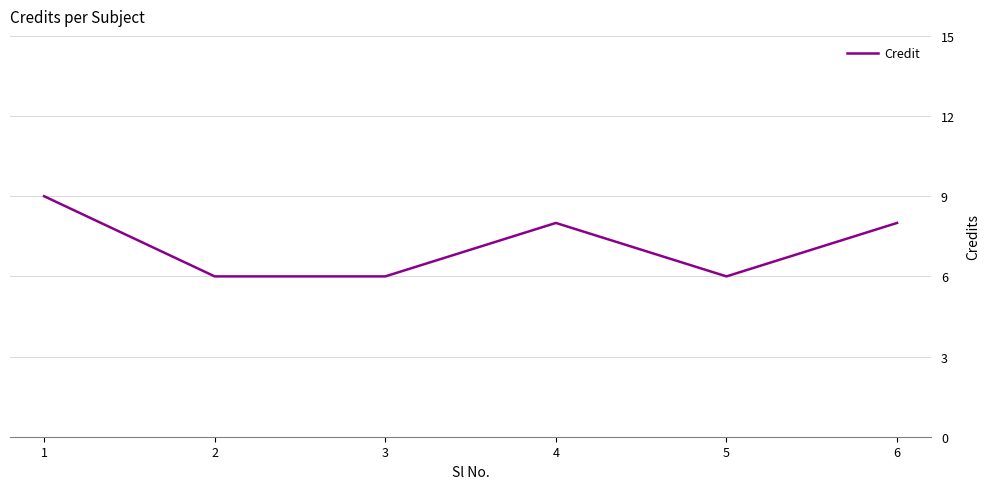

At which category does the chart reach its peak across all series?

1